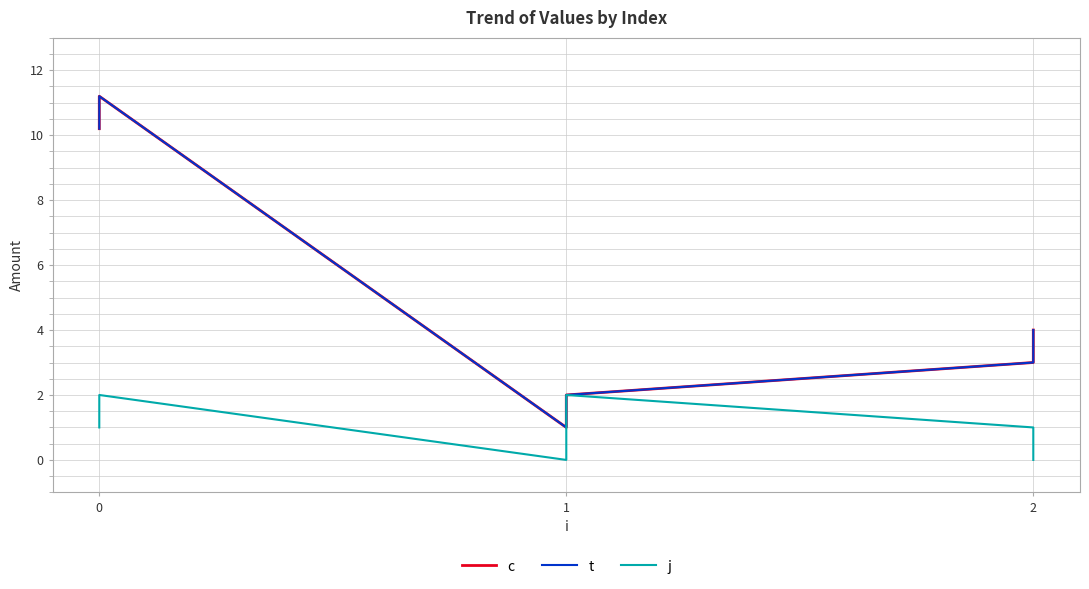

Reading left to right, list all the values displayed in this chart.

c: 10.2	11.2	1.0	2.0	3.0	4.0
t: 10.2	11.2	1.0	2.0	3.0	4.0
j: 1.0	2.0	0.0	2.0	1.0	0.0